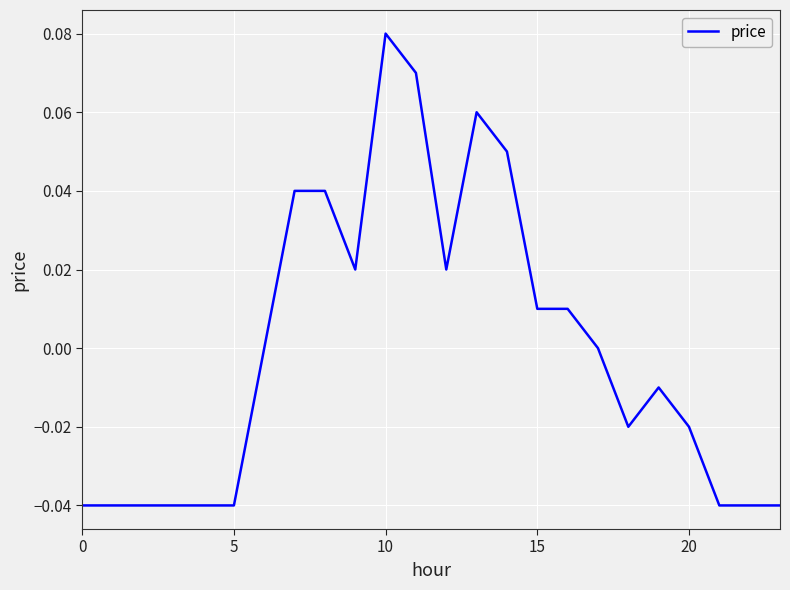

What is the difference between the maximum and minimum values?

0.1